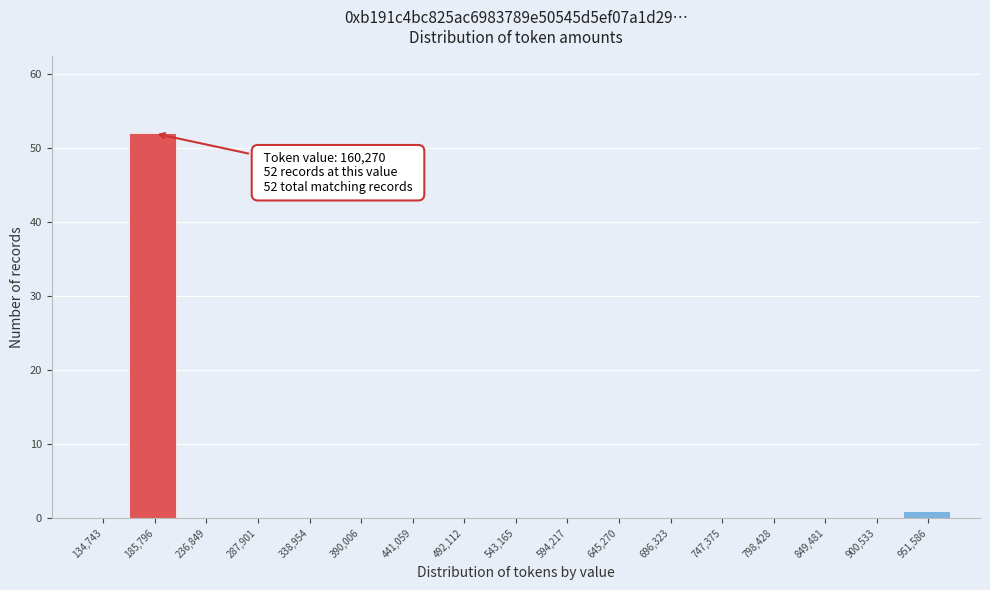

Which range on the x-axis has the tallest bar?

160000 to 210000